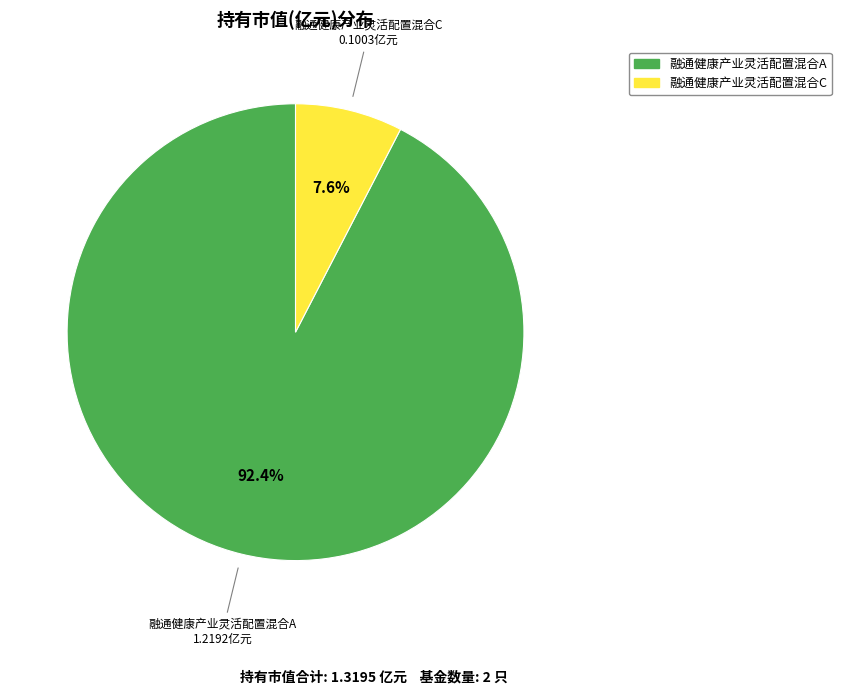

The 融通健康产业灵活配置混合A slice represents 92% of the pie. True or false?

True